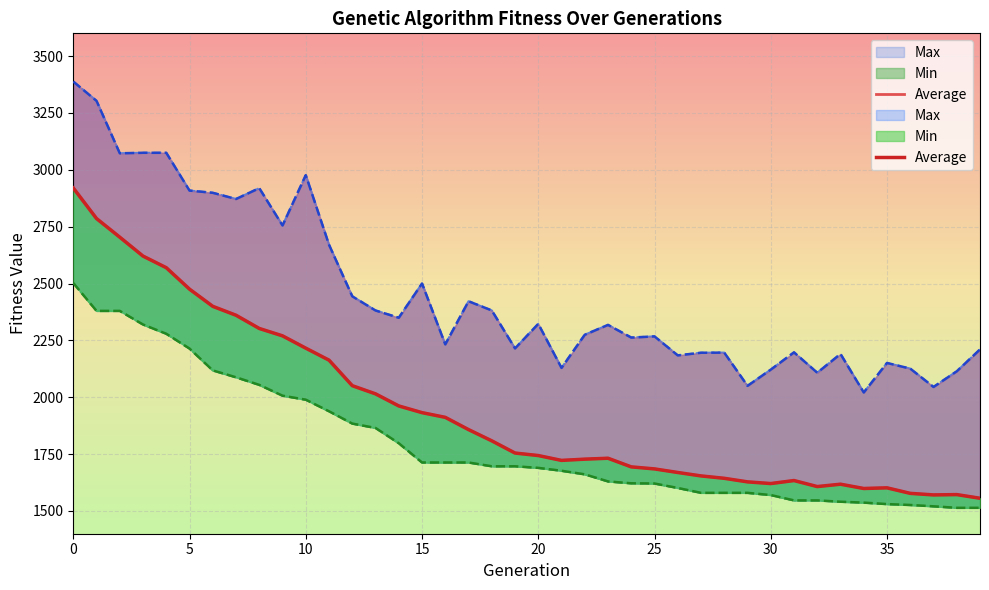

What value does the data have at 33?

1617.7